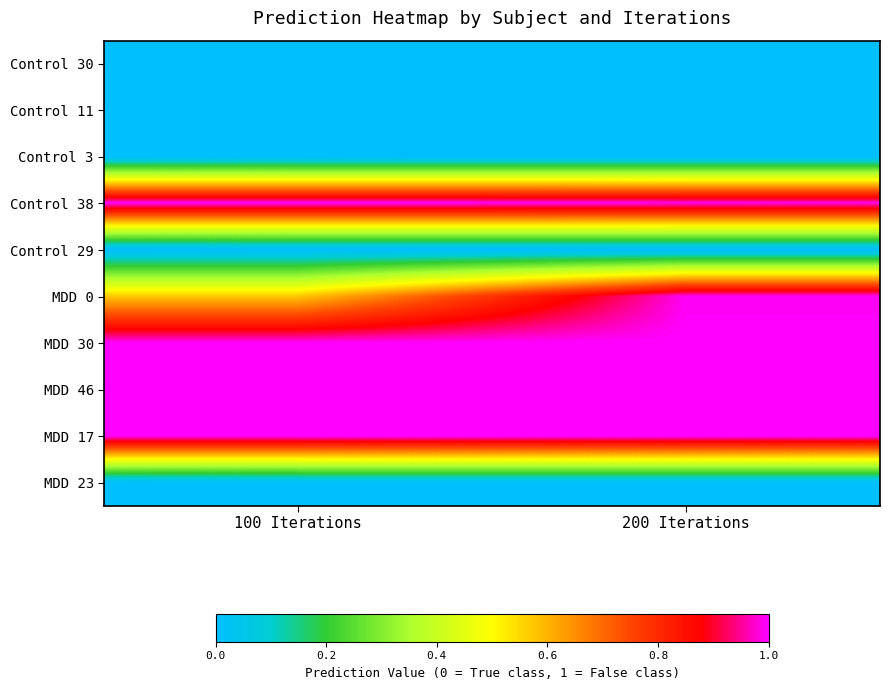

Which series has the widest spread of values?

MDD 0